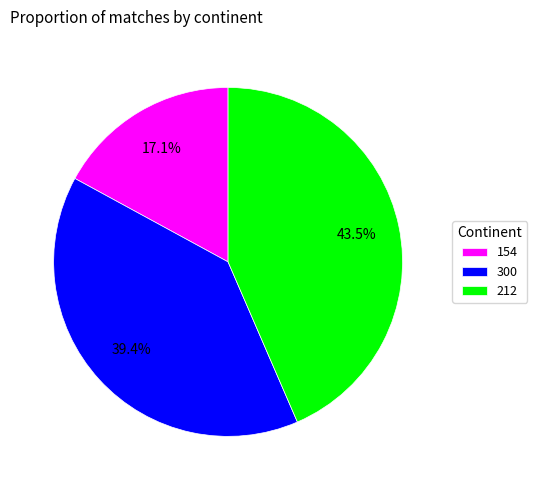

Combined, what portion of the pie is 212 and 300?

82.9%